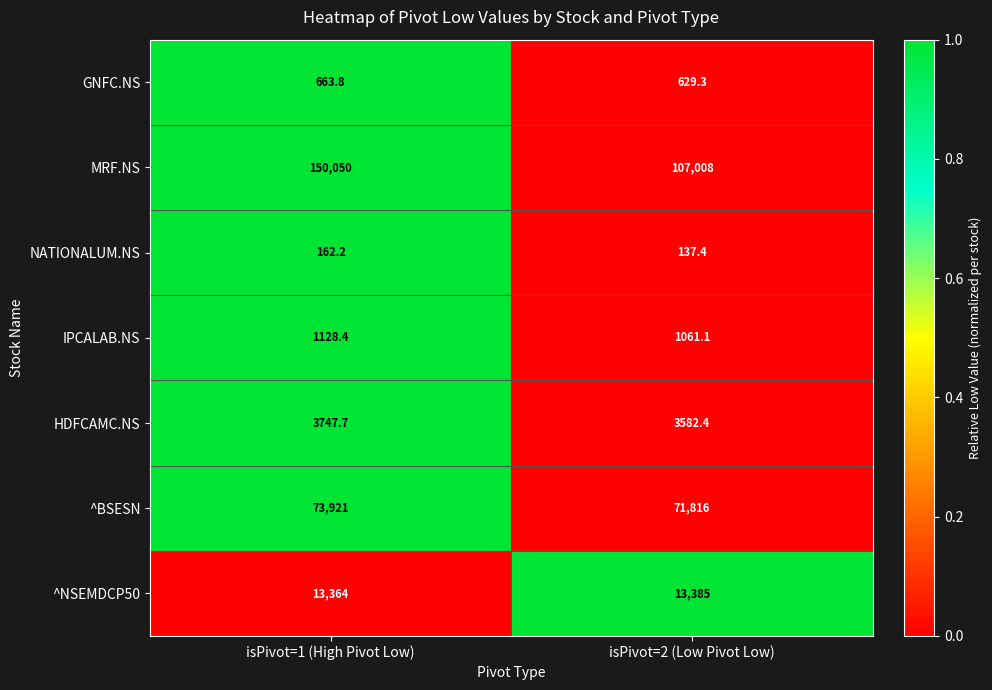

What value does the GNFC.NS series have at isPivot=1 (High Pivot Low)?

663.8